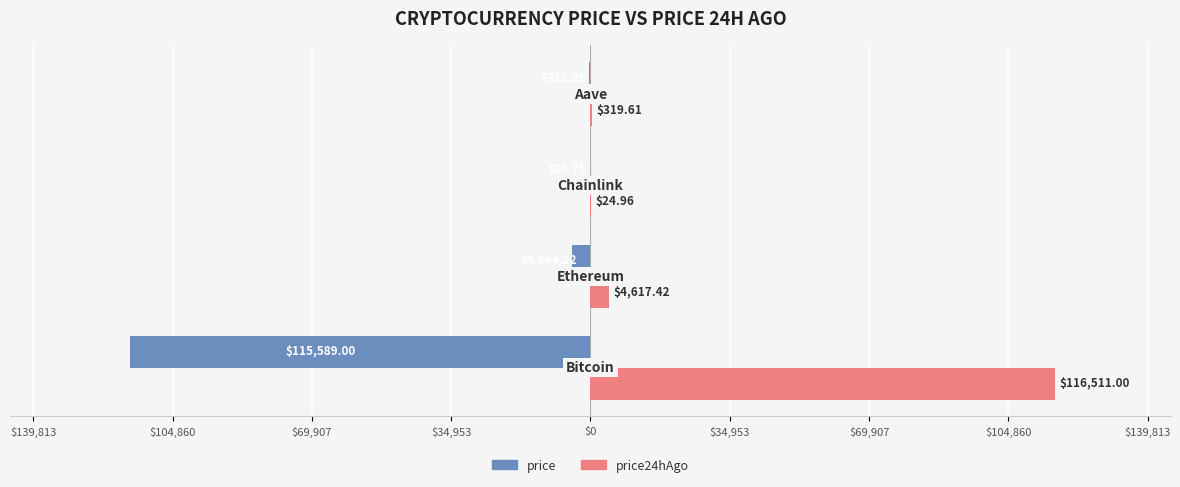

What are all the series names shown in the legend?

price, price24hAgo